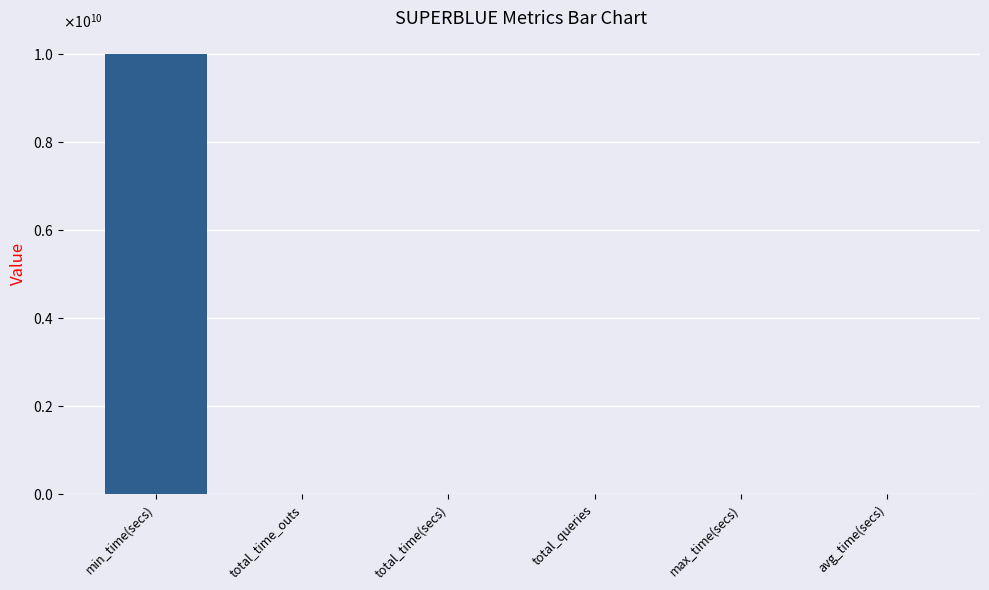

Are the bars horizontal?

No